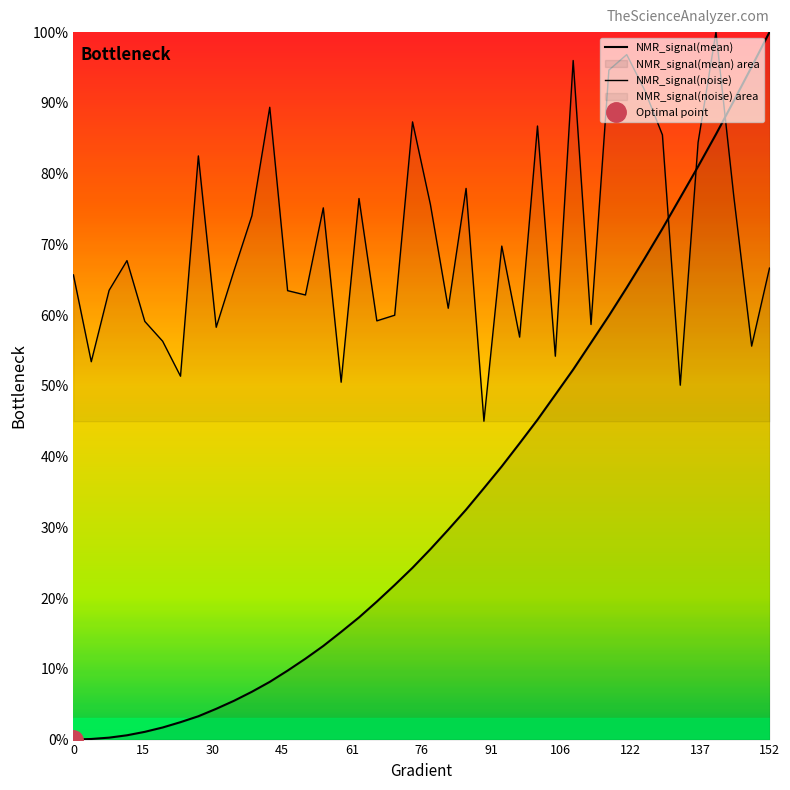

What is the difference between the maximum and minimum values in the NMR_signal(mean) series?

1.0